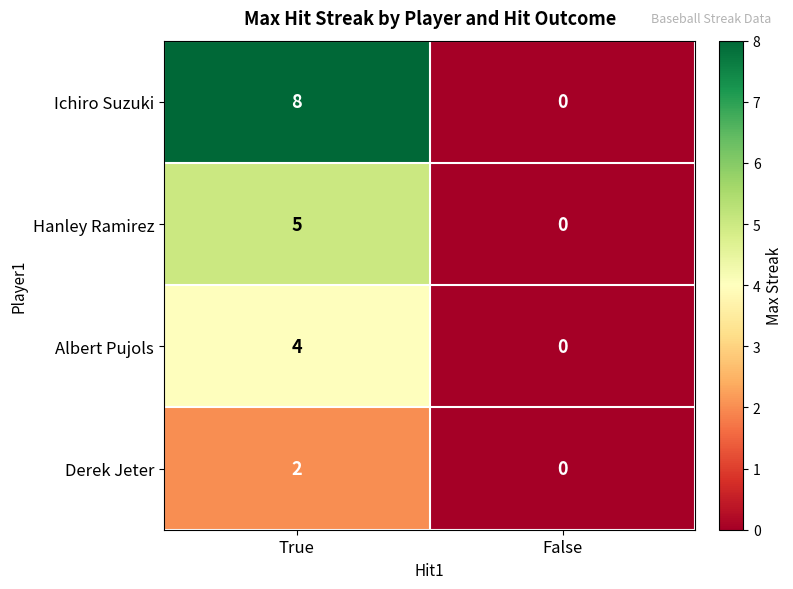

Rank the series by their average value, from lowest to highest.

Derek Jeter, Albert Pujols, Hanley Ramirez, Ichiro Suzuki